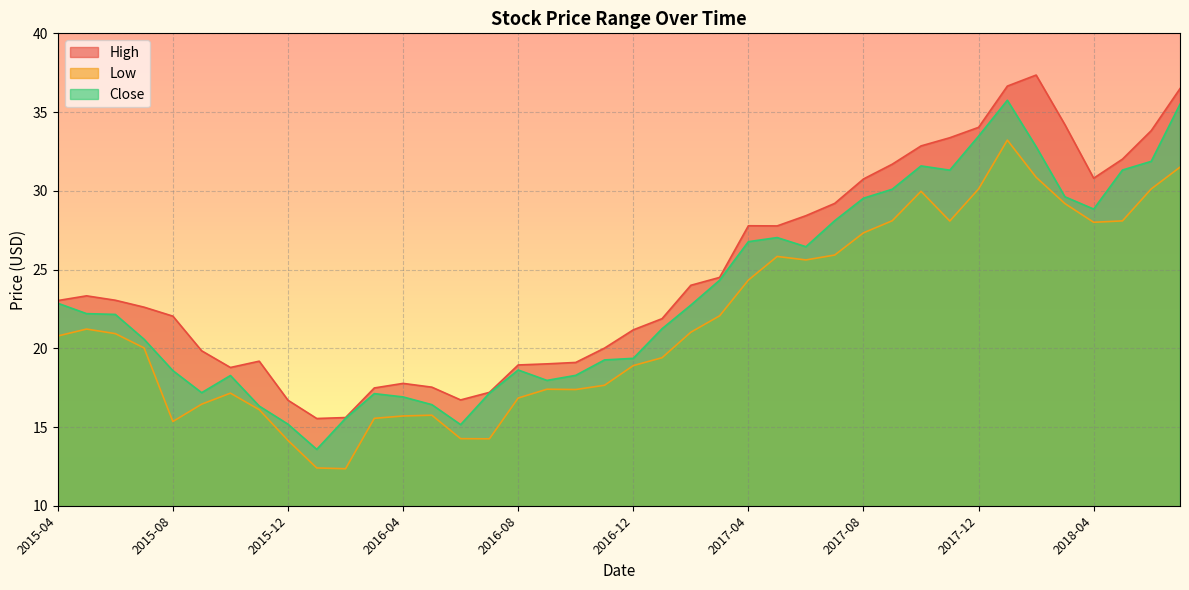

Is it true that Close equals 29.3 at 2016-12?

False